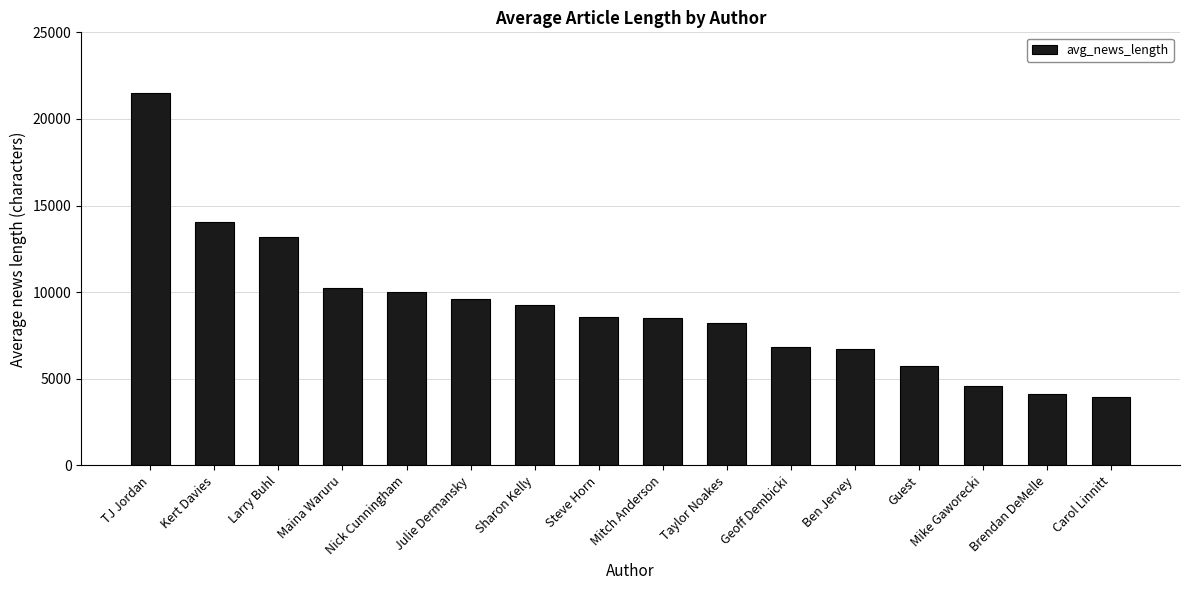

What is the difference between the second highest and second lowest values?

9930